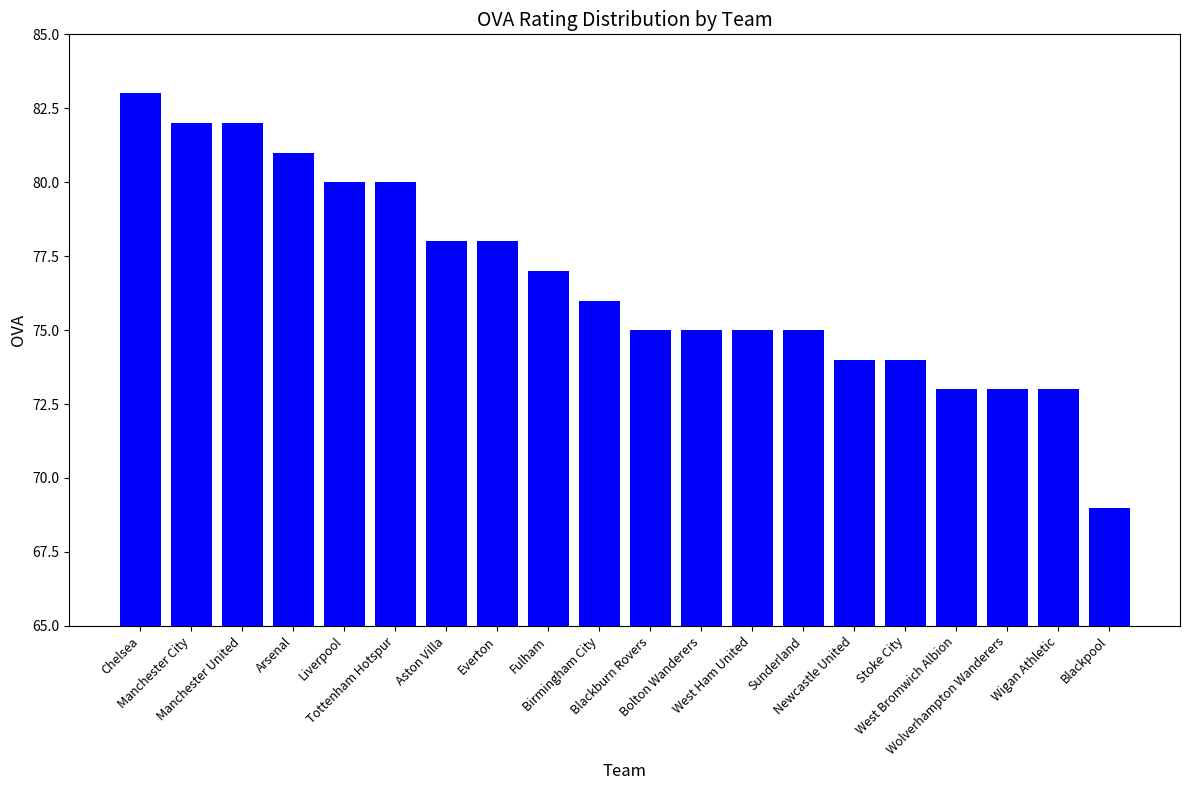

Are the bars horizontal?

No